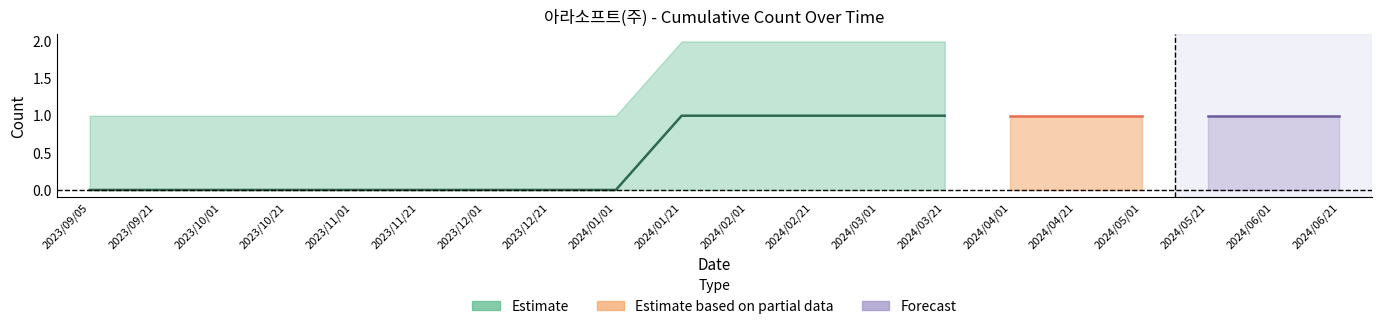

How many lines are shown in the chart?

6